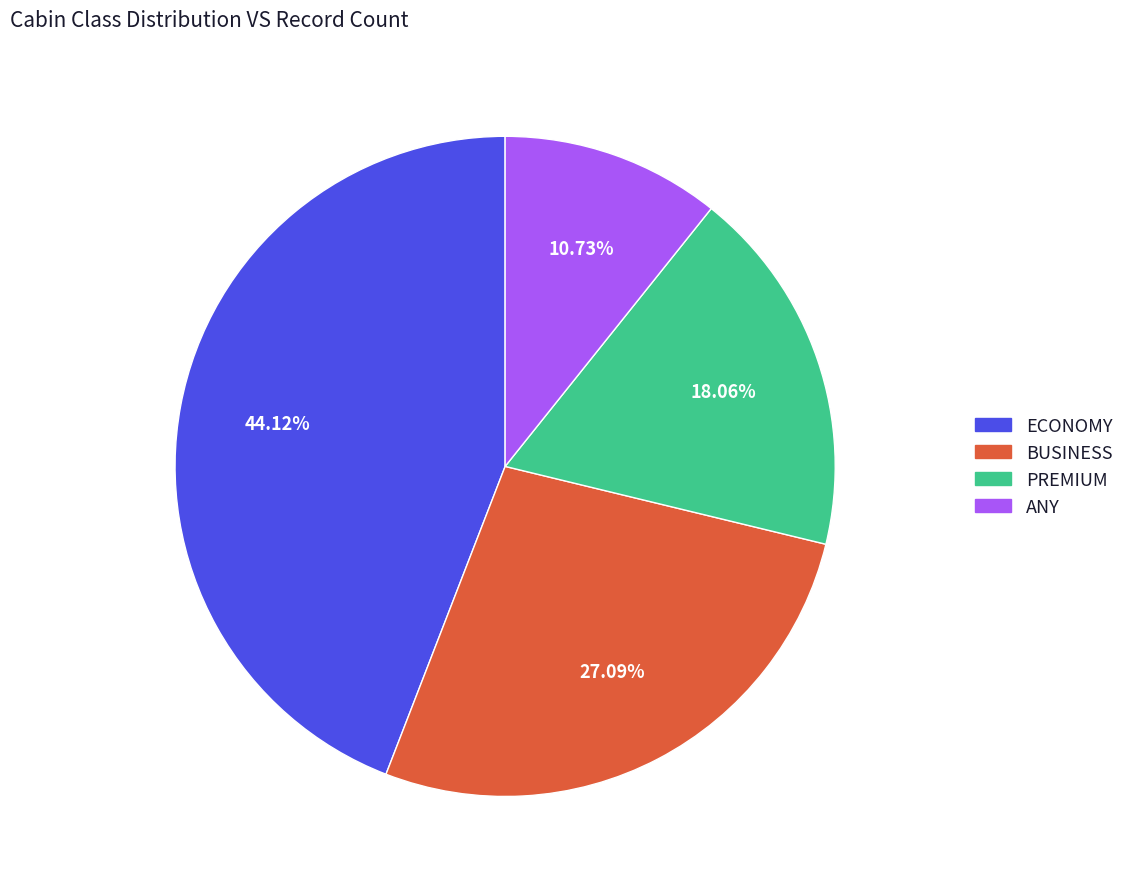

Combined, what portion of the pie is PREMIUM and ECONOMY?

62.2%